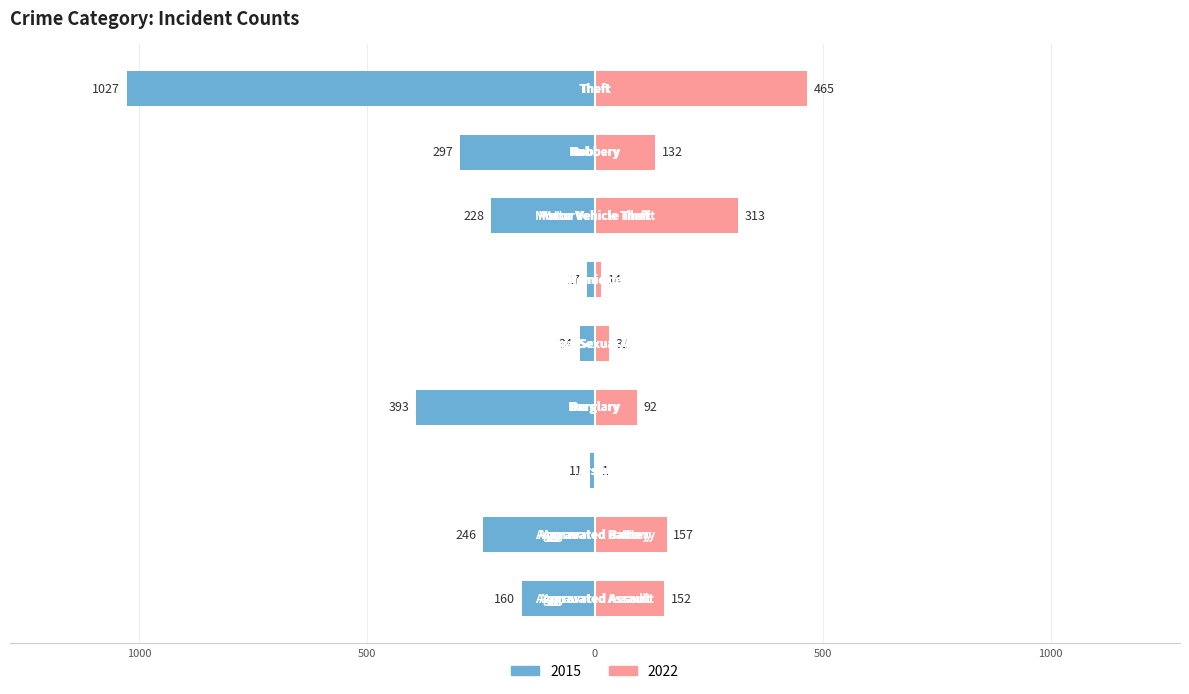

Reading right to left, extract all data points from this chart.

2015: -1027	-297	-228	-17	-34	-393	-11	-246	-160
2022: 465	132	313	14	31	92	1	157	152